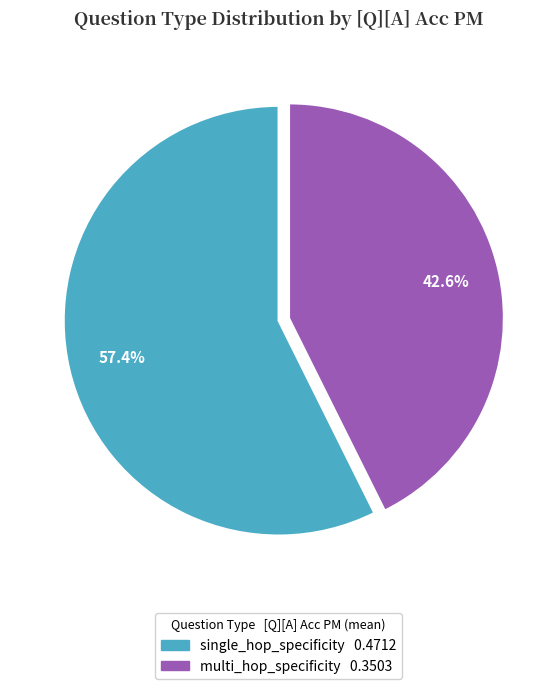

How many slices are in this pie chart?

2